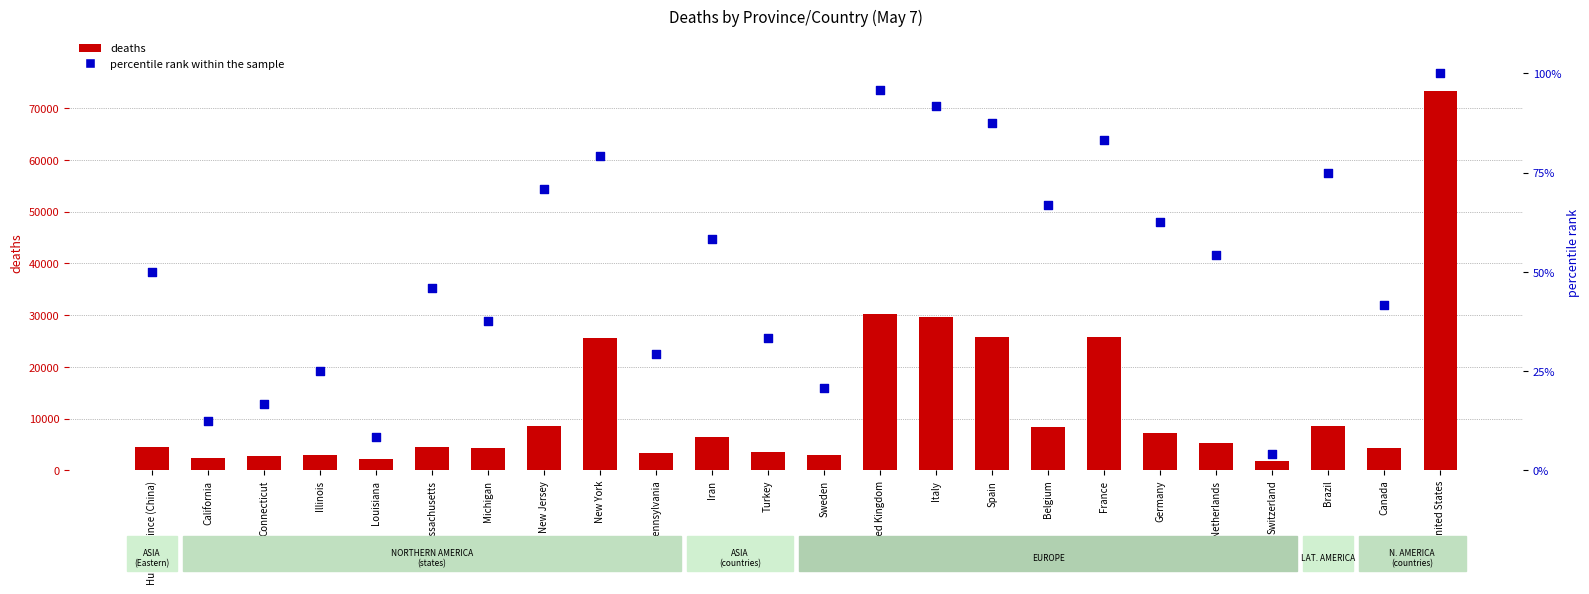

Is the value of deaths at France greater than the value of percentile rank within the sample at Germany?

Yes